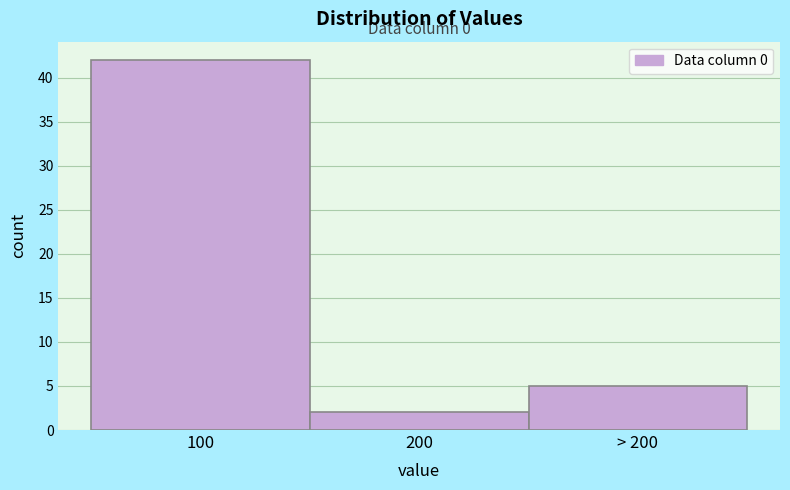

Reading right to left, transcribe all the data shown in this chart.

5	2	42